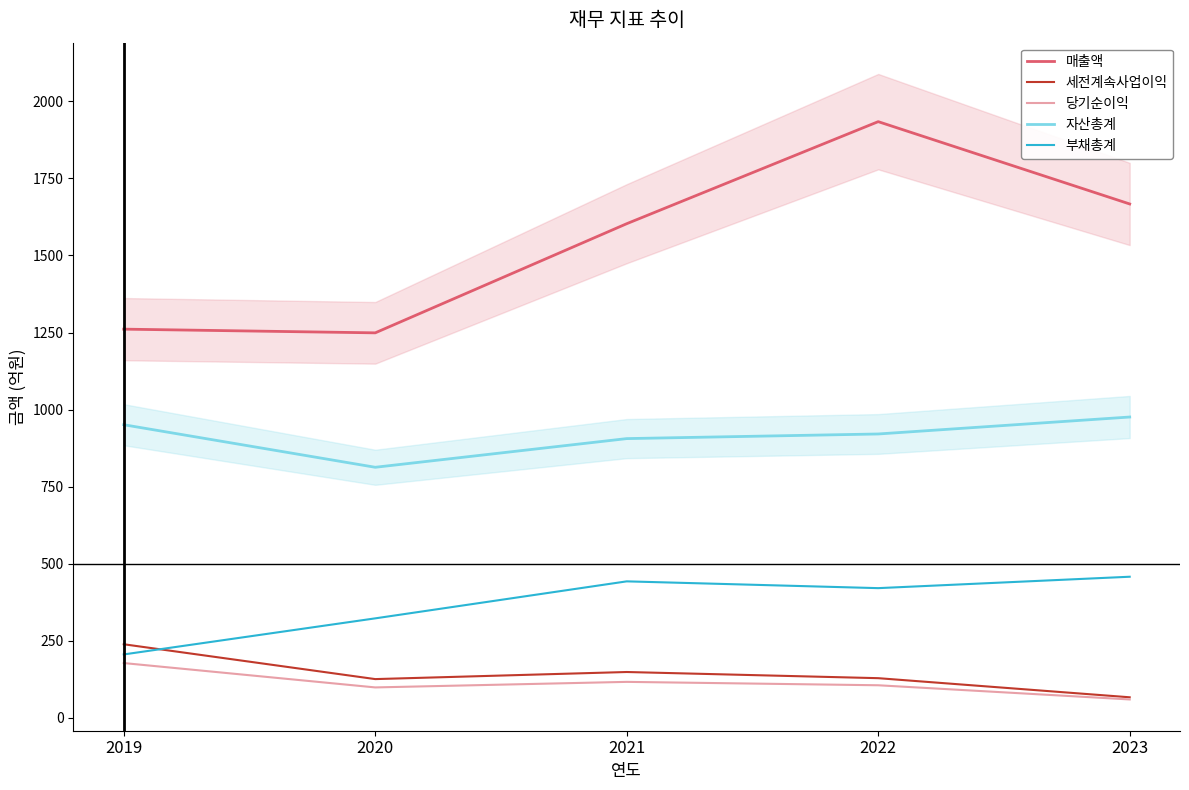

What is the sum of all 부채총계 values?

1851